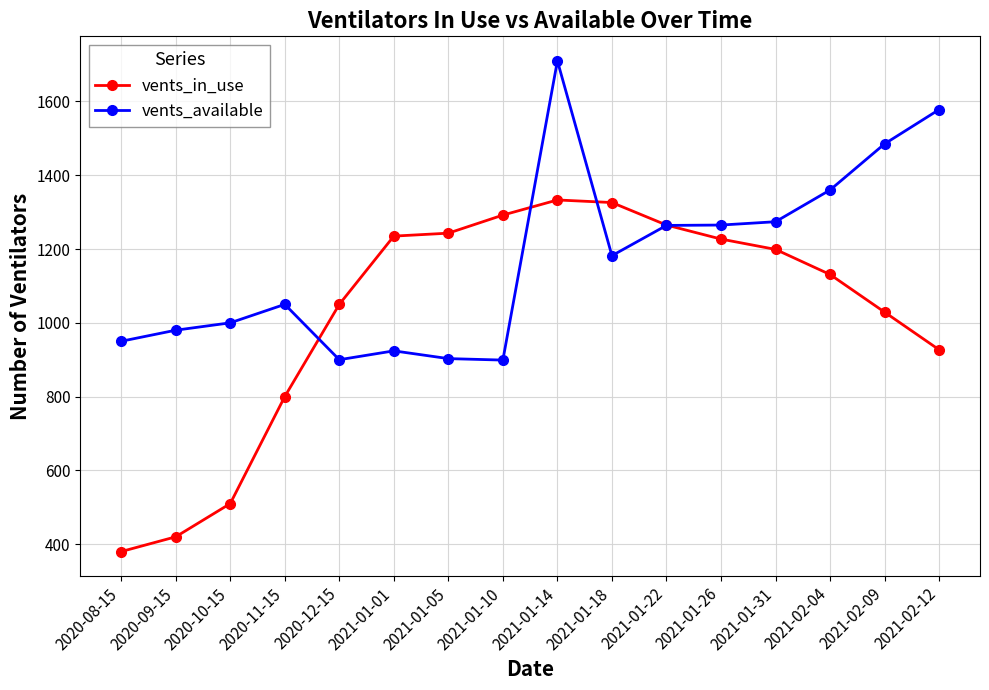

What is the difference between the highest and lowest values at 2020-09-15?

560